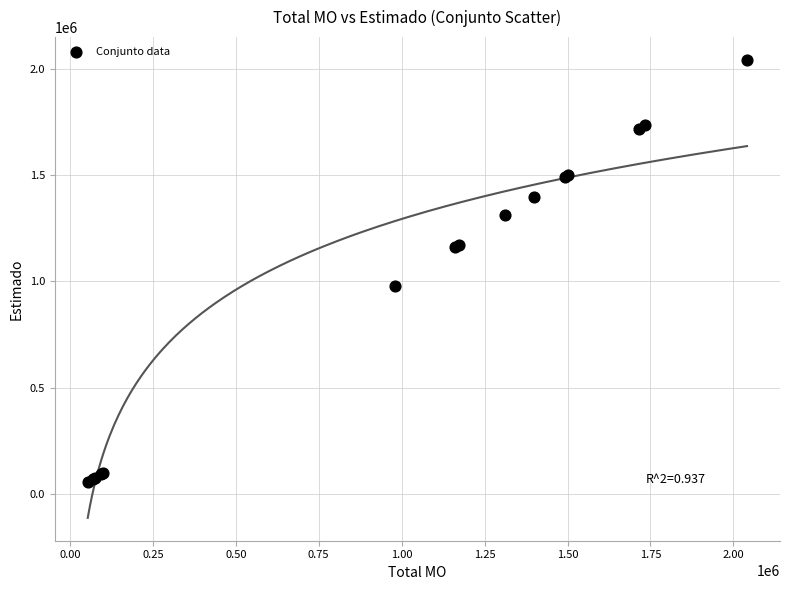

What Y value in the scatter plot is closest to 1047423?

978817.9